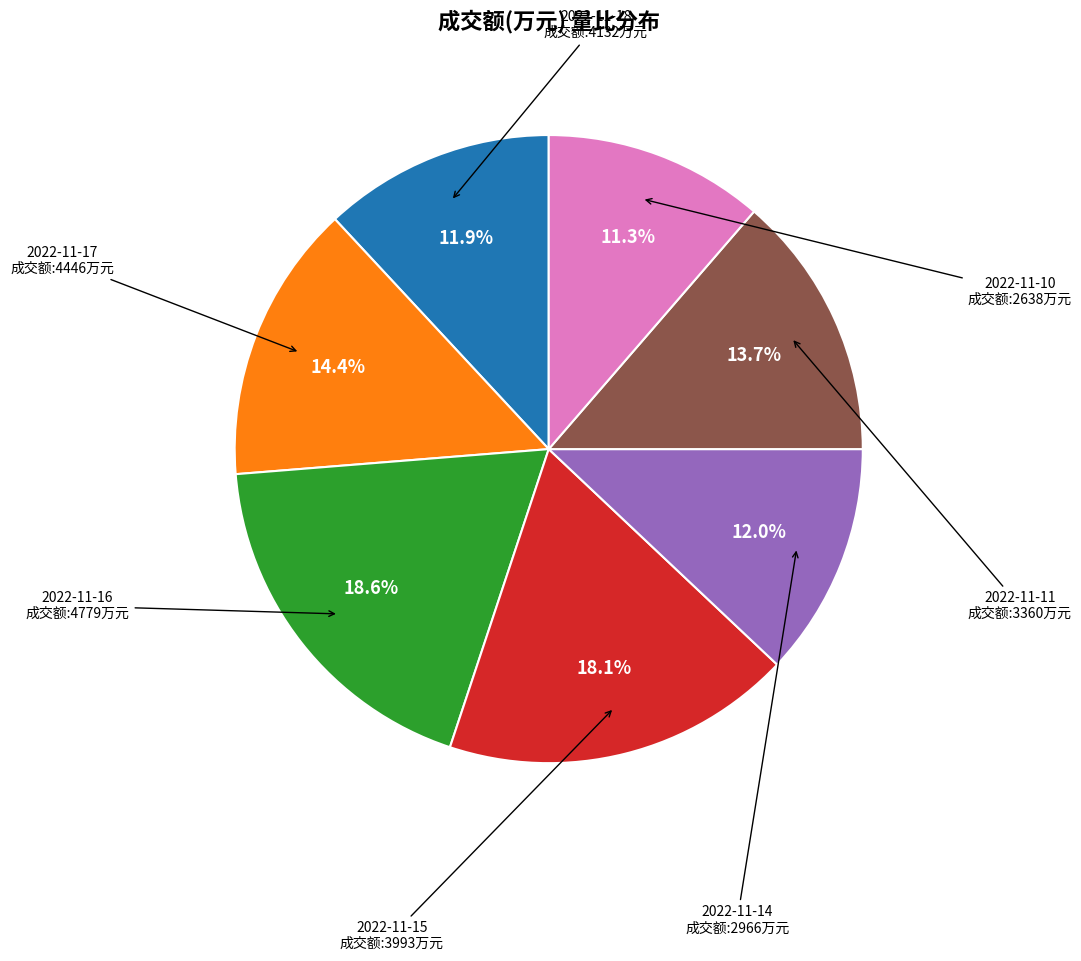

Does any single category account for the majority?

No